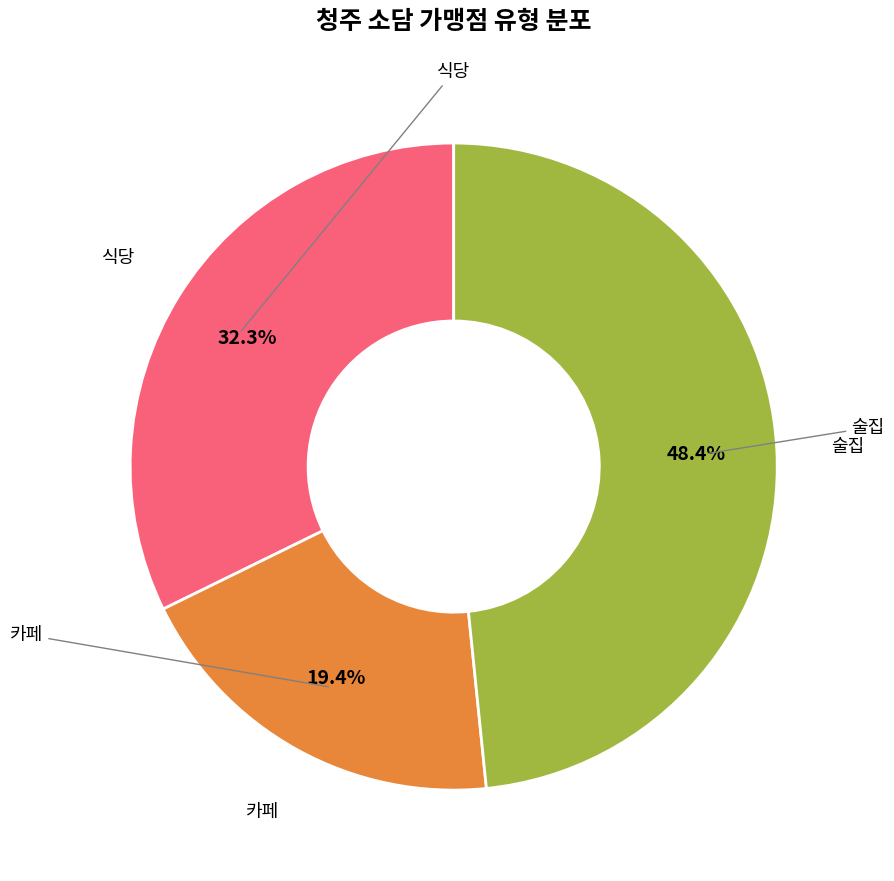

Count the number of slices in the pie.

3